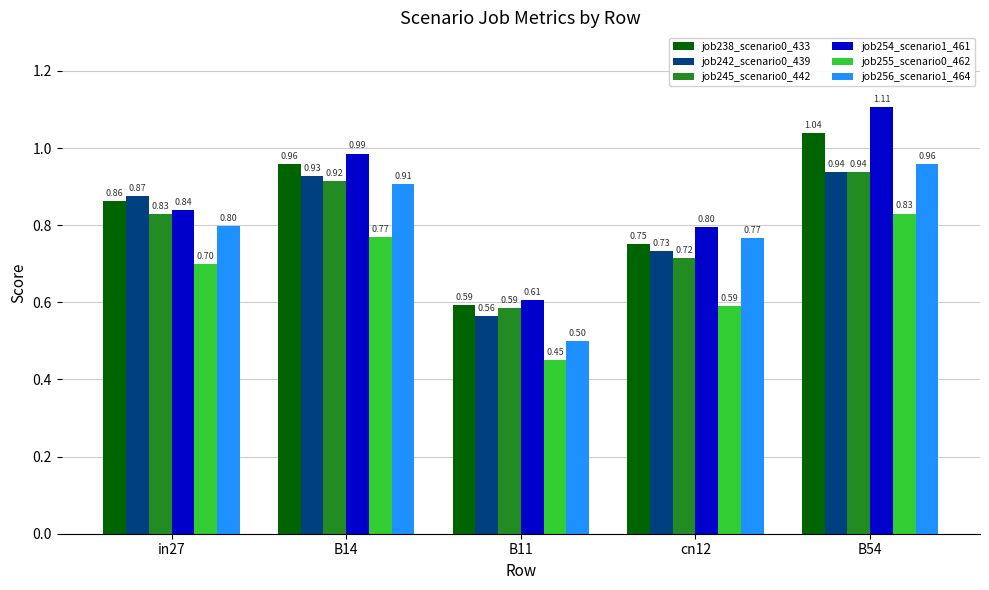

At in27, list the series in order from largest to smallest.

job242_scenario0_439, job238_scenario0_433, job254_scenario1_461, job245_scenario0_442, job256_scenario1_464, job255_scenario0_462